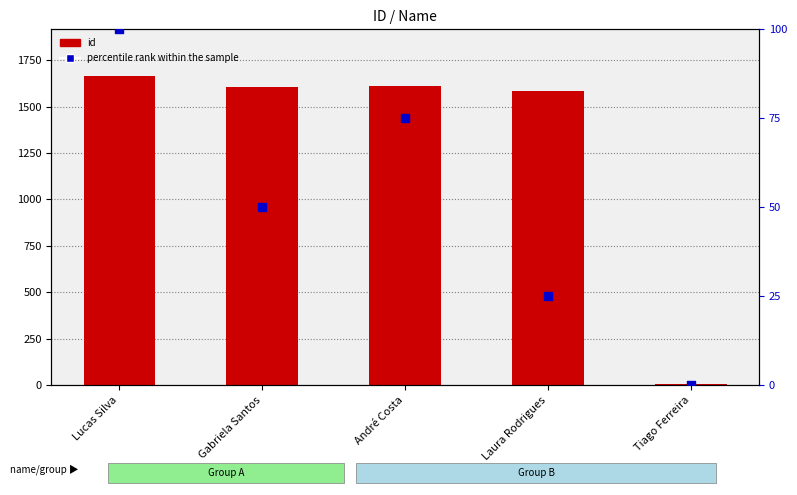

What is the total value across all series at Tiago Ferreira?

5